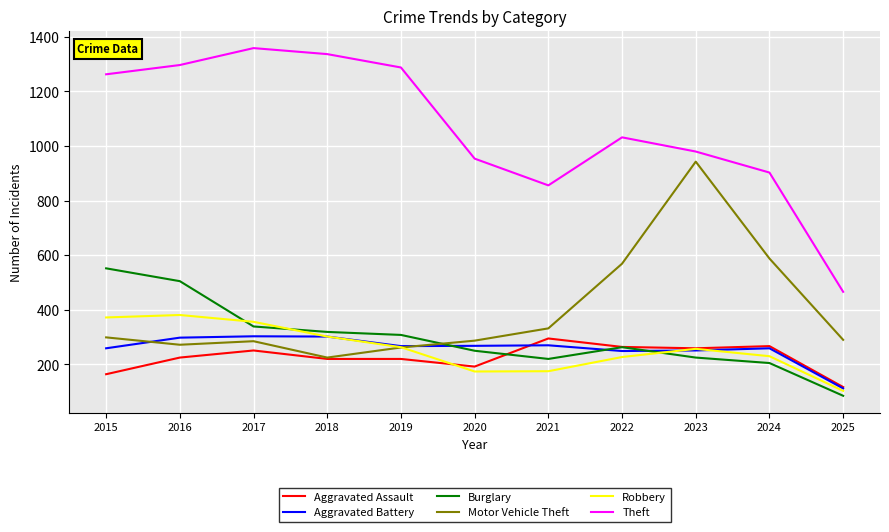

What is the total value across all series at 2016?

2978